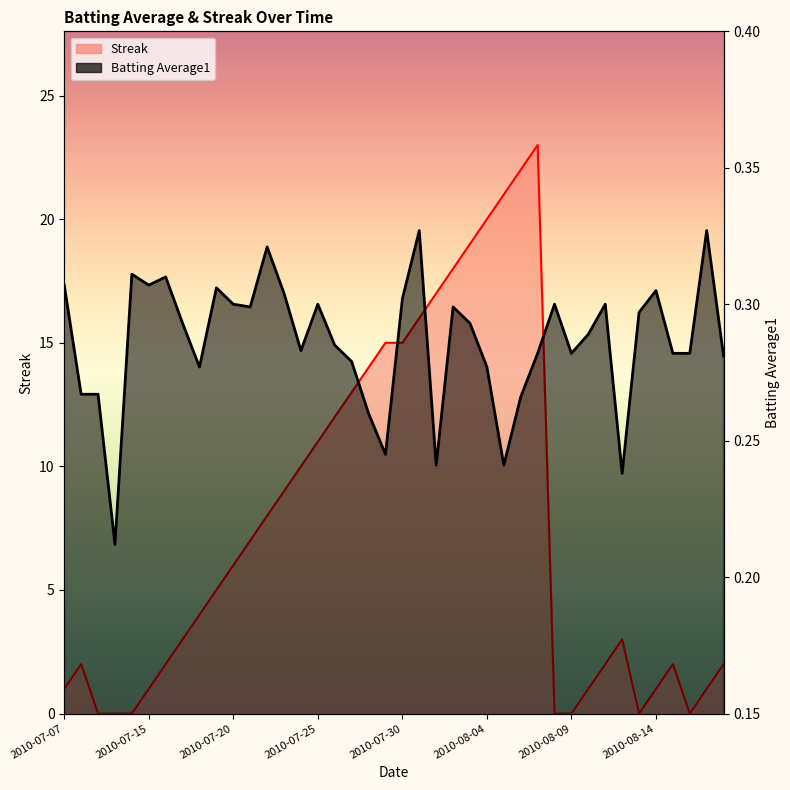

Reading left to right, what are all the values shown in this chart?

Streak: 1.0	2.0	0.0	0.0	0.0	1.0	2.0	3.0	4.0	5.0	6.0	7.0	8.0	9.0	10.0	11.0	12.0	13.0	14.0	15.0	15.0	16.0	17.0	18.0	19.0	20.0	21.0	22.0	23.0	0.0	0.0	1.0	2.0	3.0	0.0	1.0	2.0	0.0	1.0	2.0
Batting Average1: 0.3	0.3	0.3	0.2	0.3	0.3	0.3	0.3	0.3	0.3	0.3	0.3	0.3	0.3	0.3	0.3	0.3	0.3	0.3	0.2	0.3	0.3	0.2	0.3	0.3	0.3	0.2	0.3	0.3	0.3	0.3	0.3	0.3	0.2	0.3	0.3	0.3	0.3	0.3	0.3